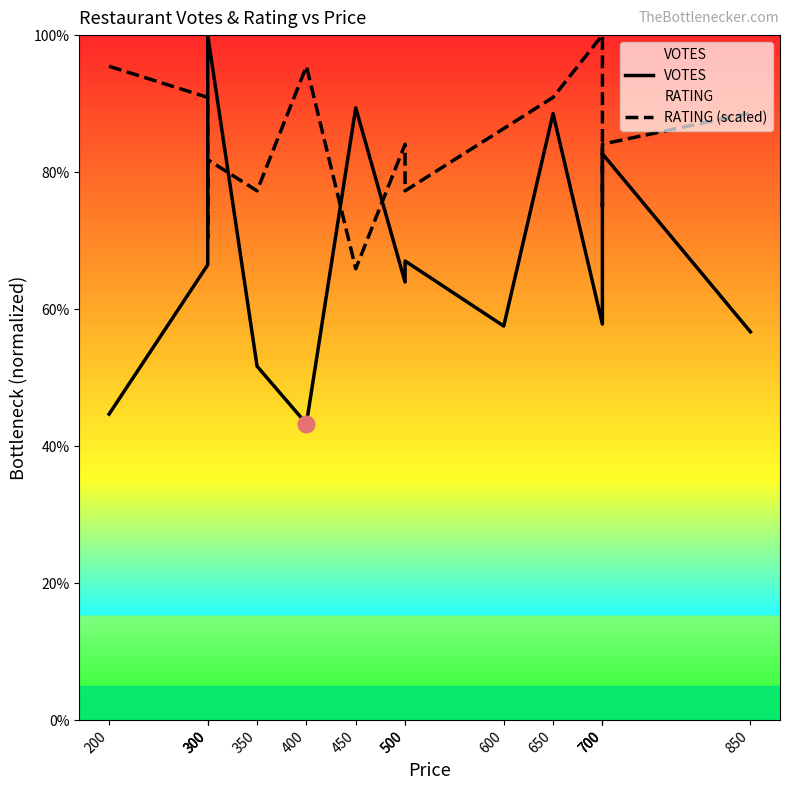

The RATING (scaled) series shows 36.6 at 450. True or false?

False